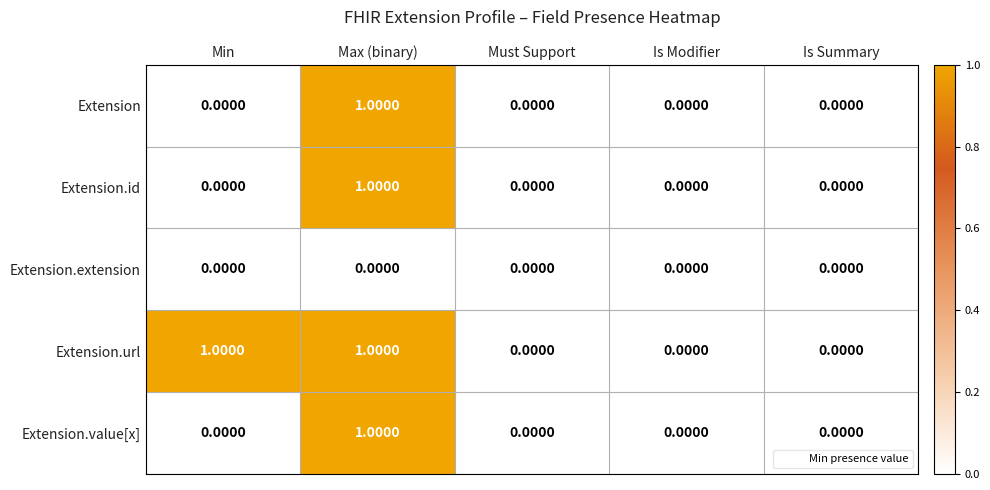

At which category is the sum across all series the highest?

Max (binary)